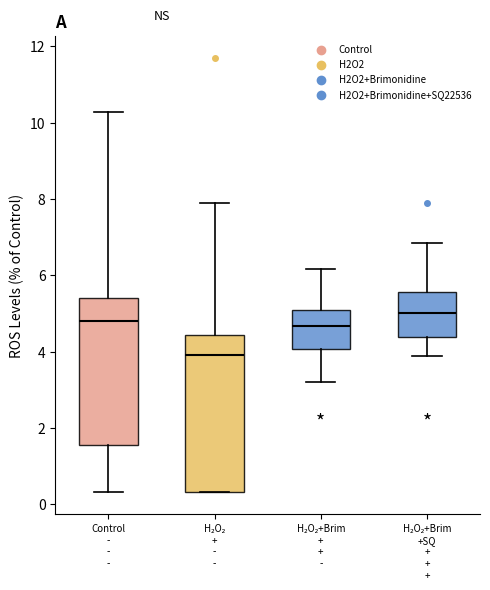

Where is the upper edge of the box for Control - - - on the y-axis? The values are not printed on the chart, so give them approximately, as read against the axis.

5.4